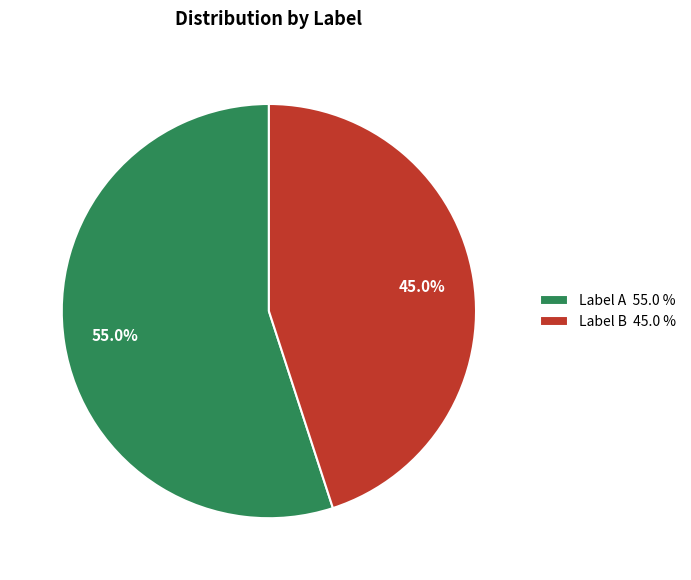

What percentage is NOT represented by Label A 55.0 %?

45.0%